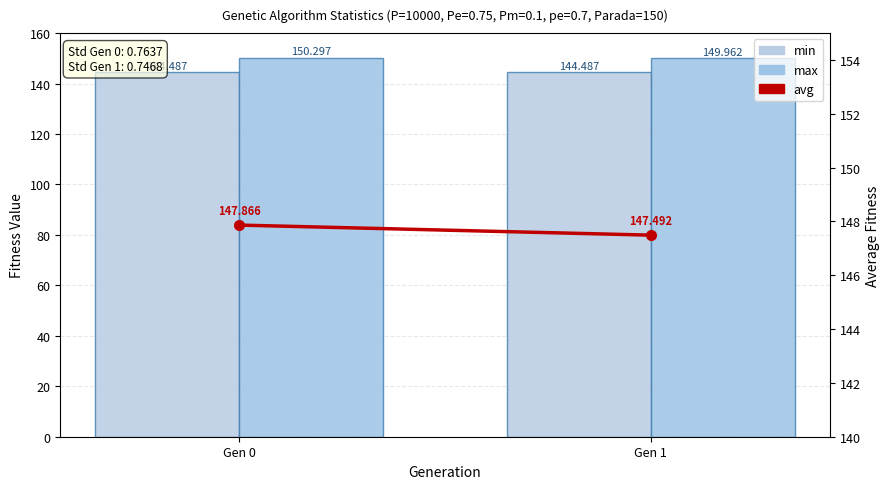

How many max values are between 149 and 150?

1